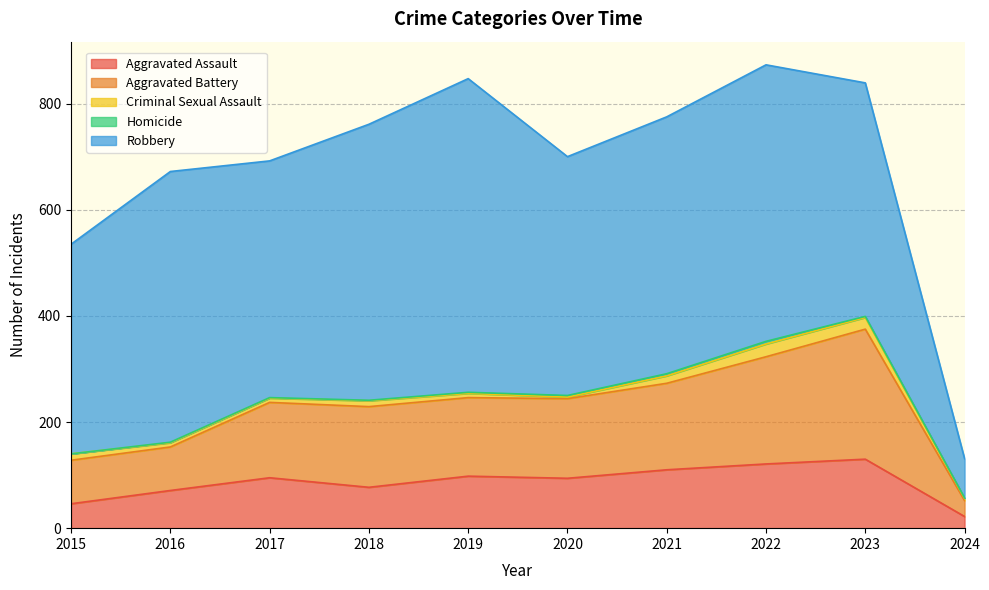

What is the difference between the Robbery values at 2017 and 2020?

4